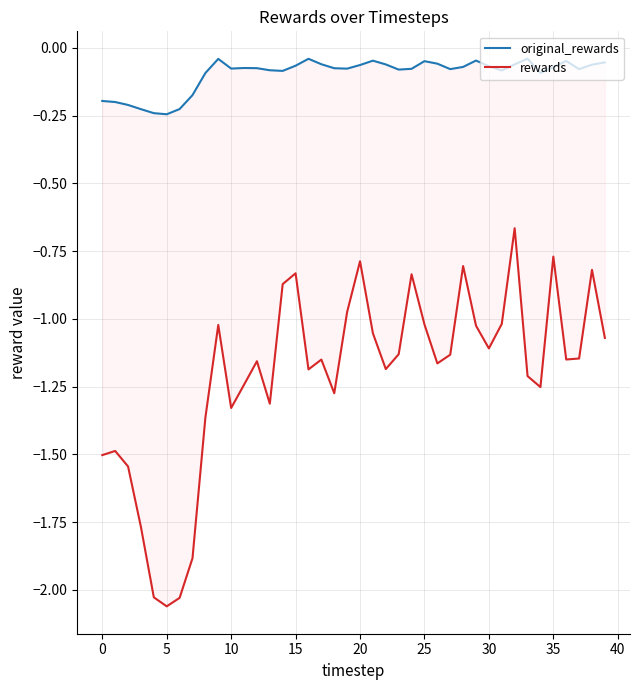

True or false: rewards and original_rewards intersect in this chart.

False